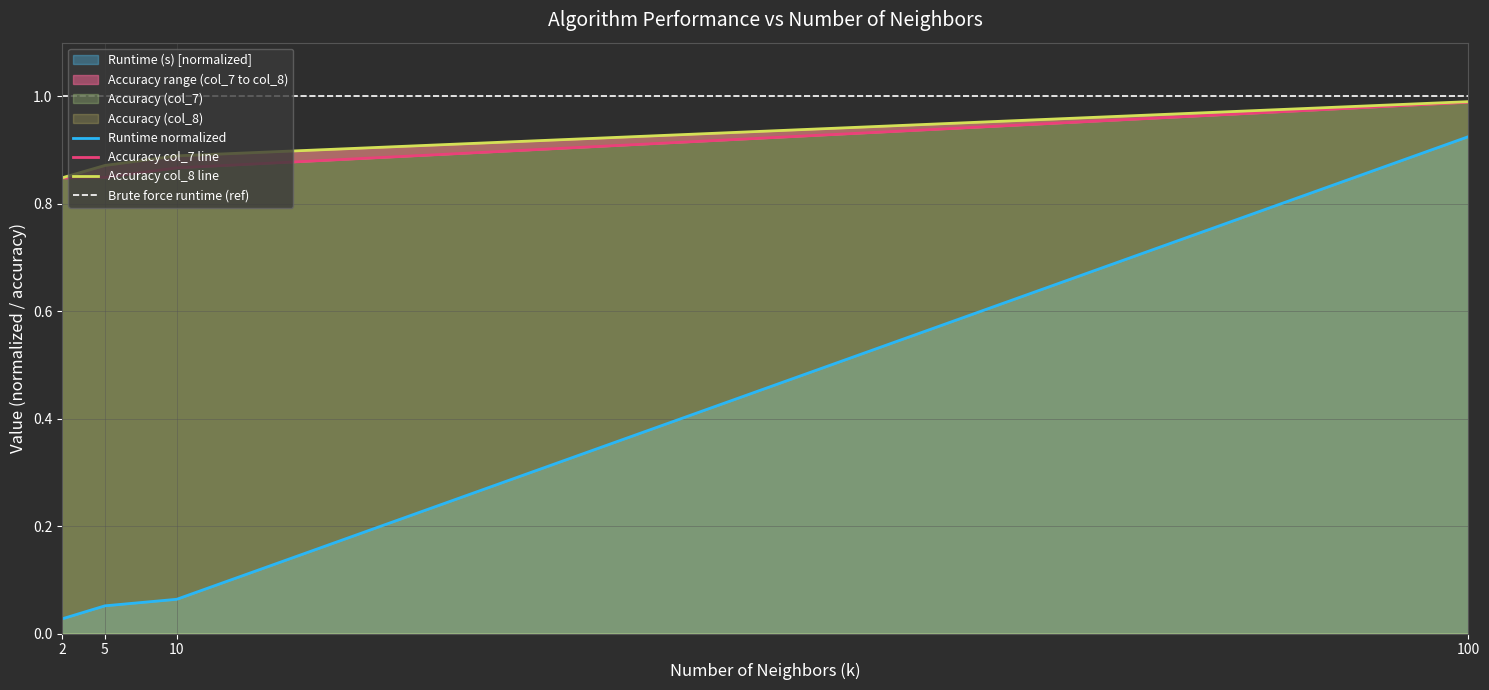

True or false: Accuracy (col_8) has more than 0 points higher than both neighbors.

False